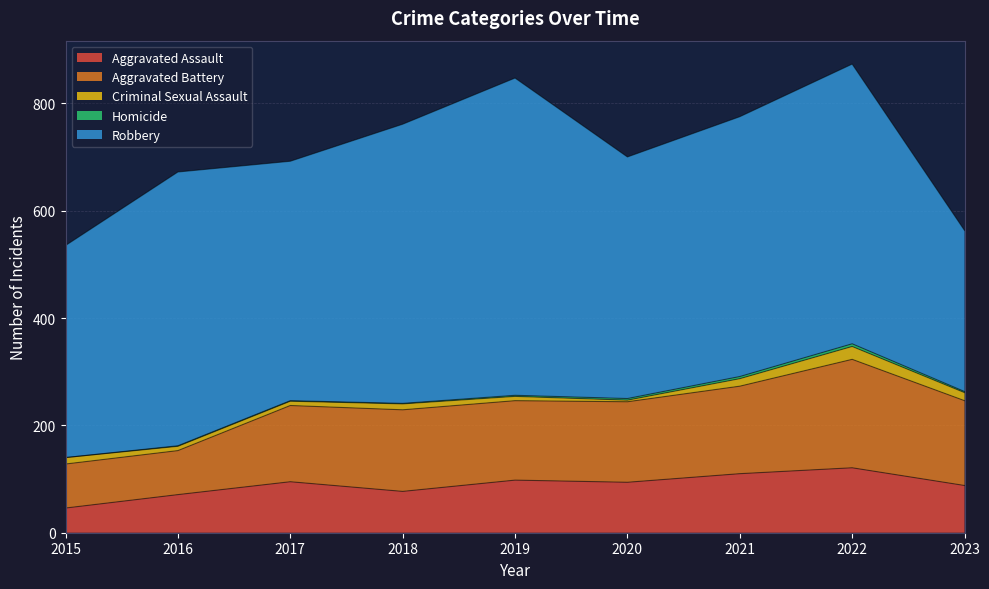

Does the chart display data point markers on the line(s)?

No